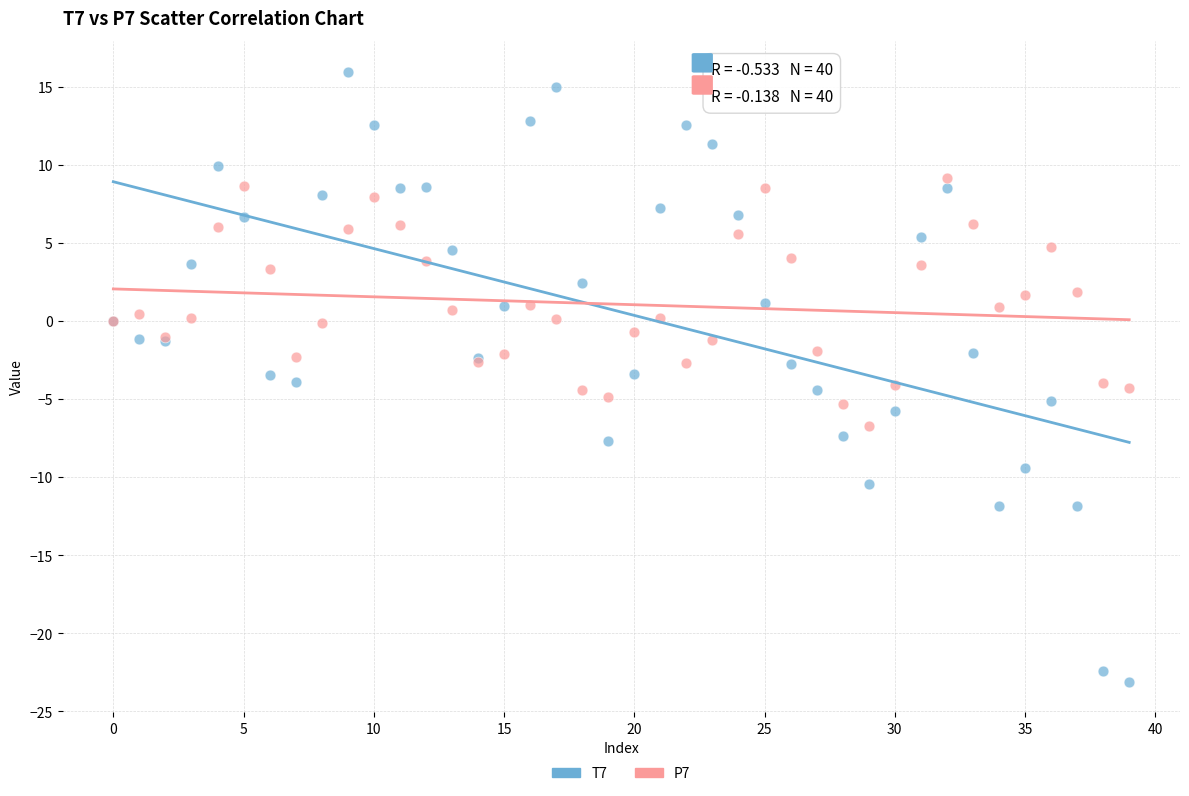

Which series reaches the maximum Y coordinate?

T7